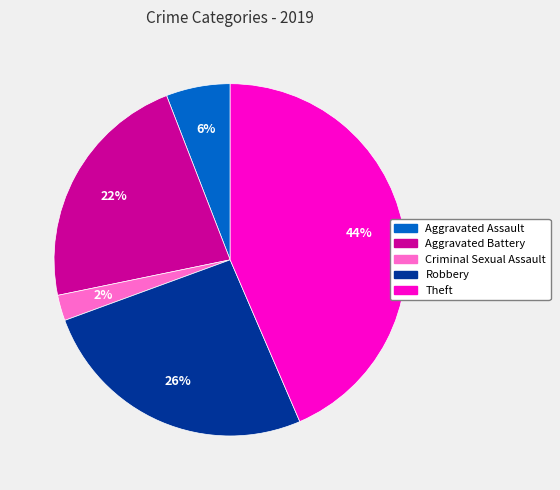

What percentage is the Aggravated Assault slice, to the nearest percent?

6%